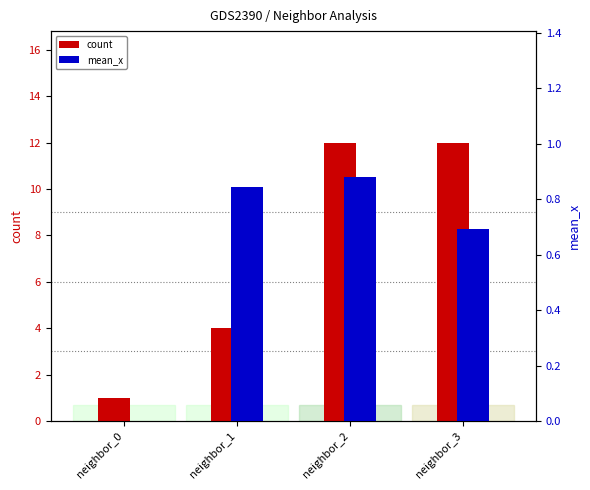

What is the greatest value displayed?

12.0